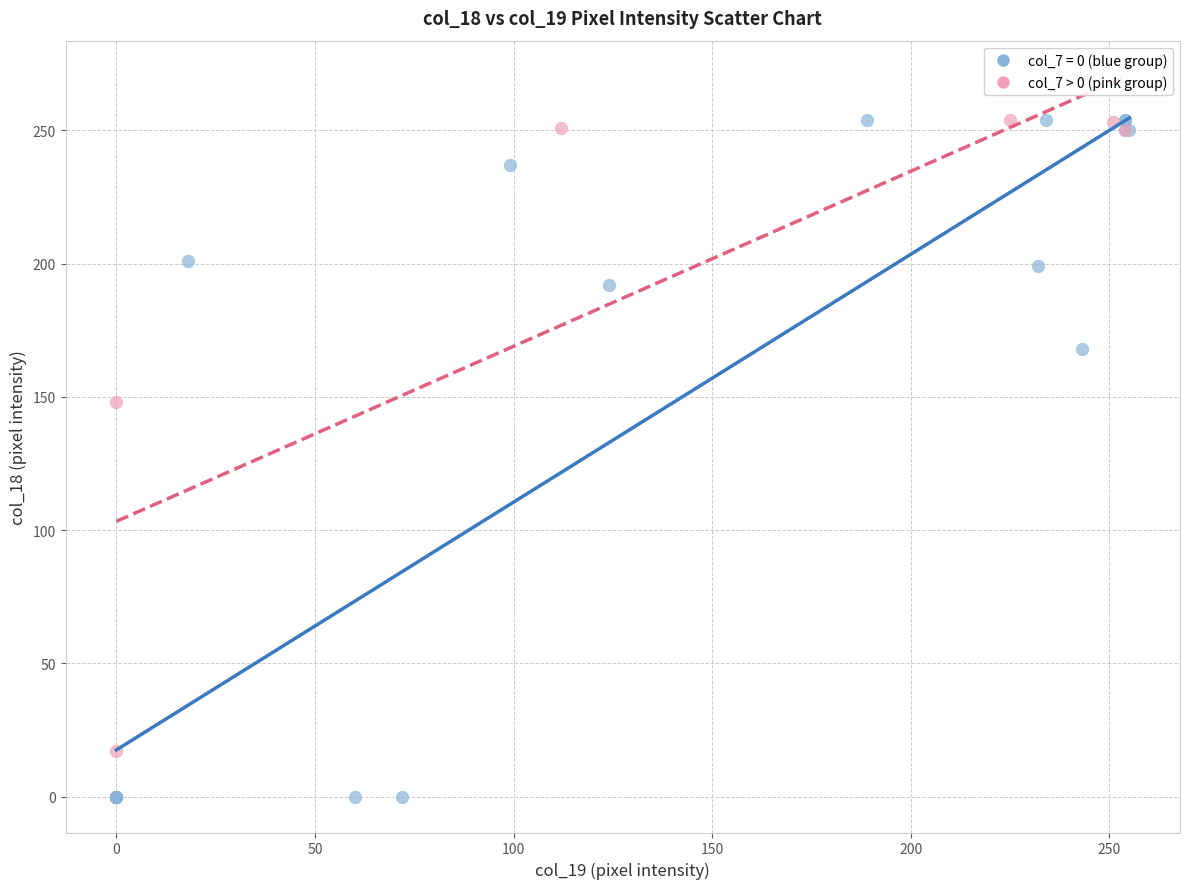

Which series has the widest spread of Y values?

col_7 = 0 (blue group)